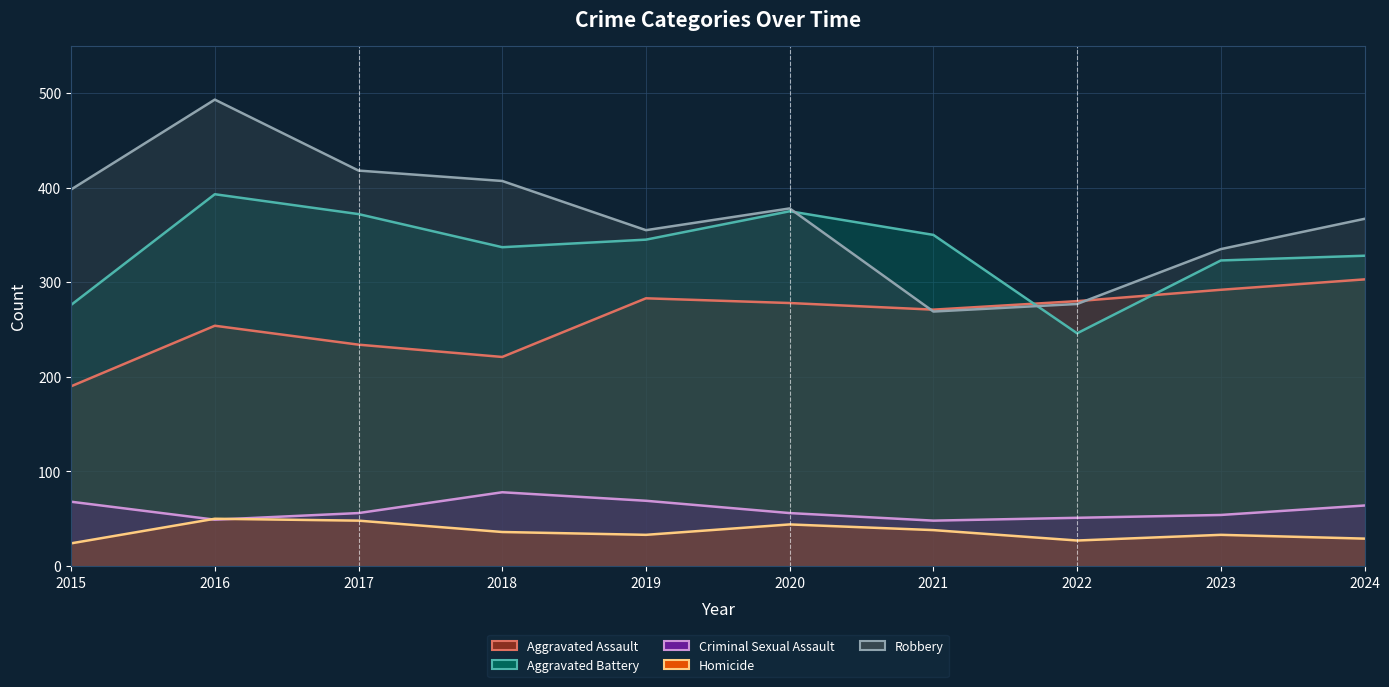

Does the chart have visible grid lines?

Yes